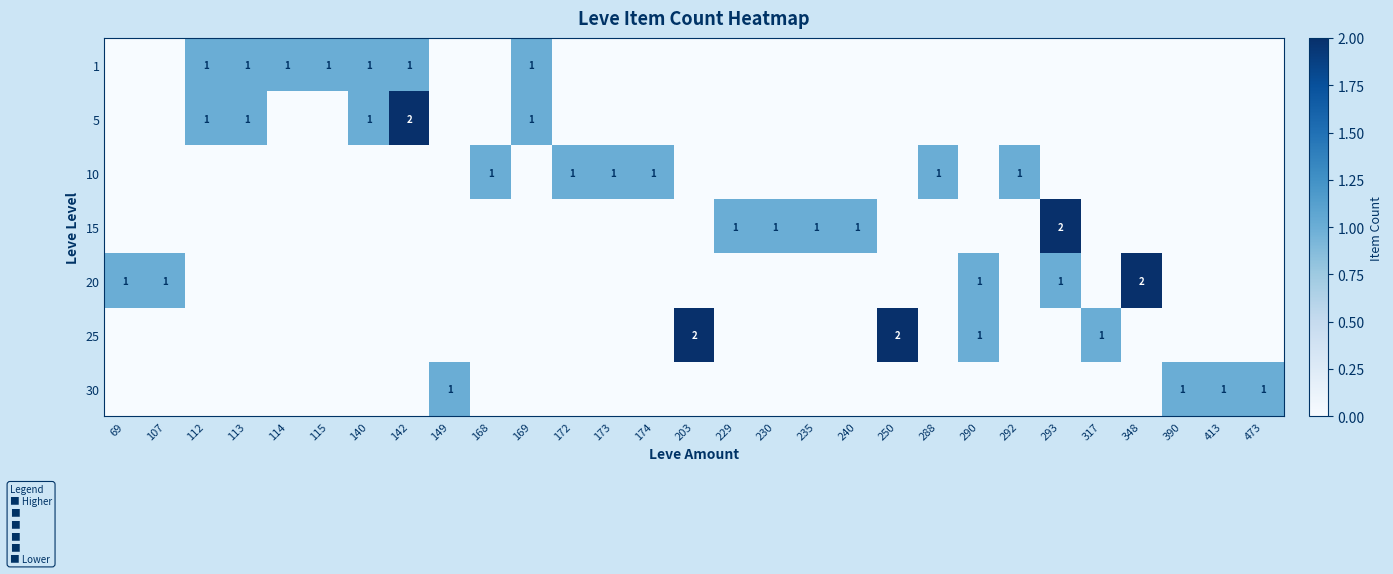

True or false: 5 has a value of 2 at 140.

False